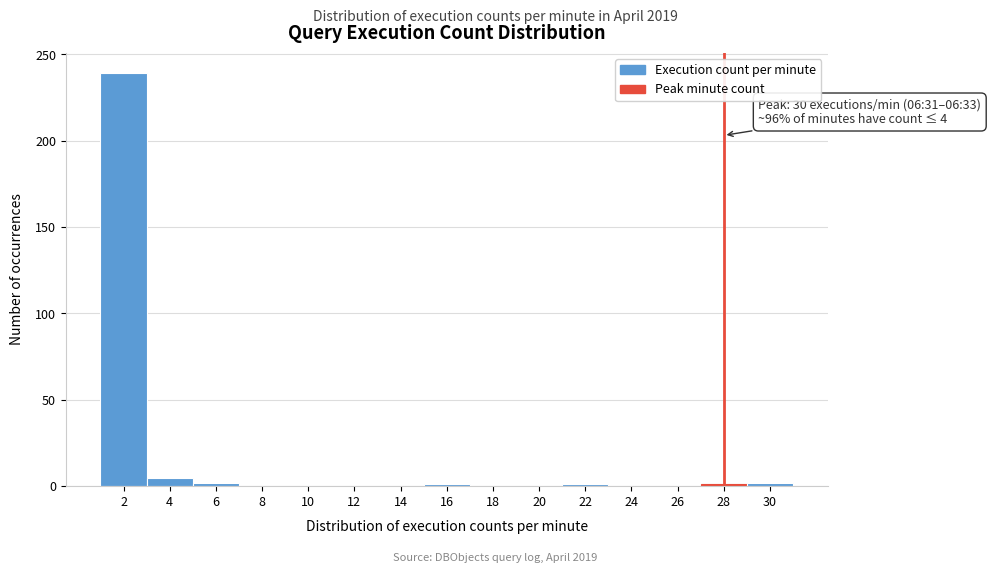

What is the maximum value shown in the chart?

239